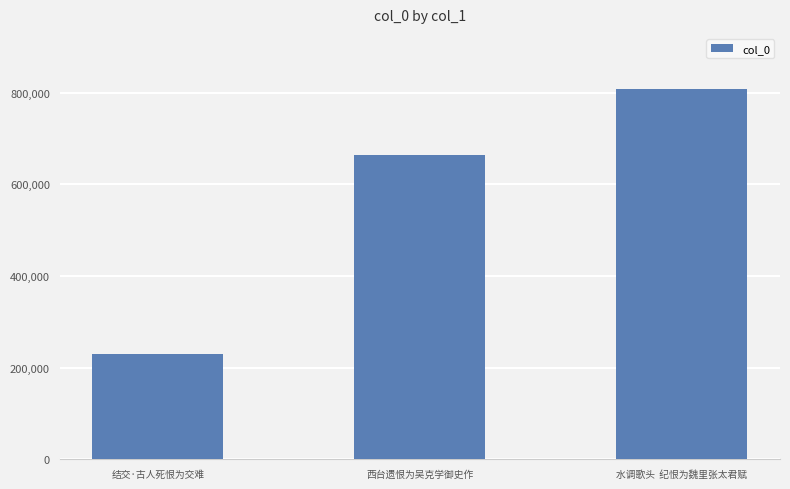

How many values are between 230748 and 807347?

3